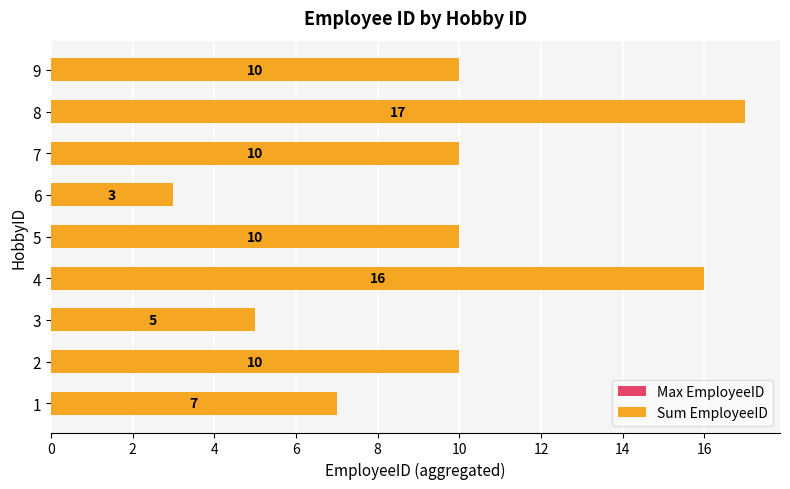

What is the difference between the highest and lowest values at 9?

2